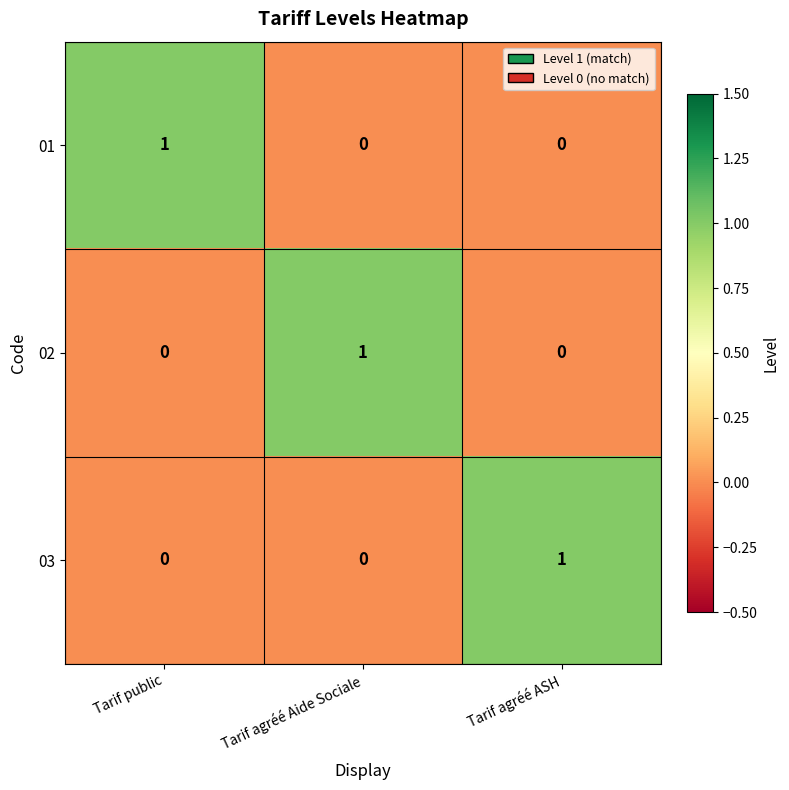

Is it true that 03 equals 0 at Tarif agréé Aide Sociale?

True